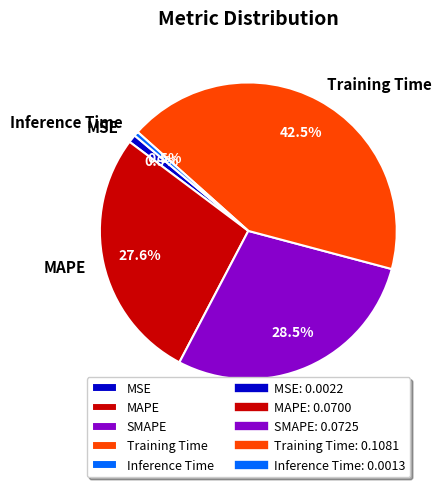

Is Inference Time the majority of the pie?

No